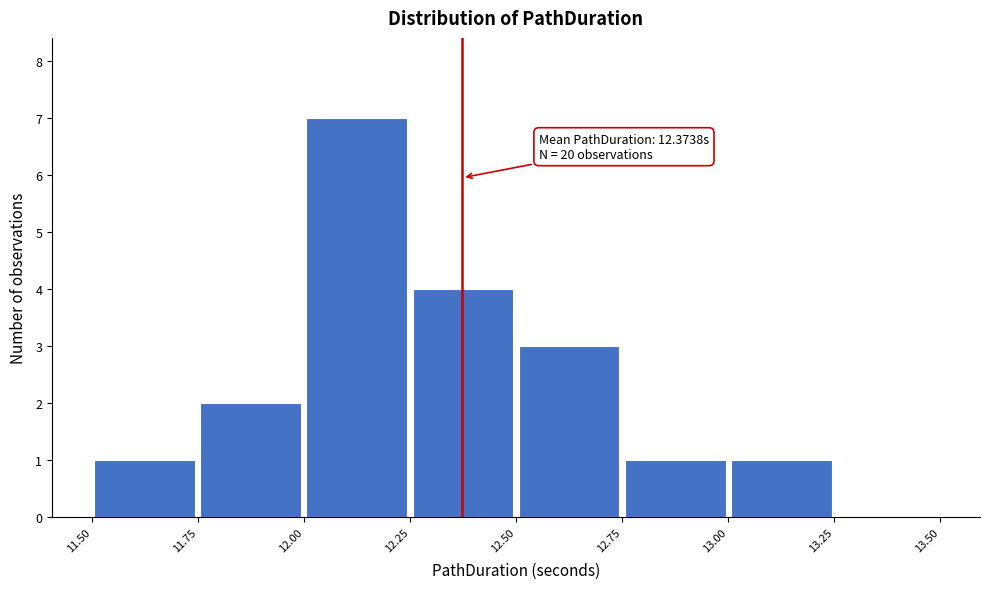

Which range on the x-axis has the tallest bar?

12.00 to 12.25